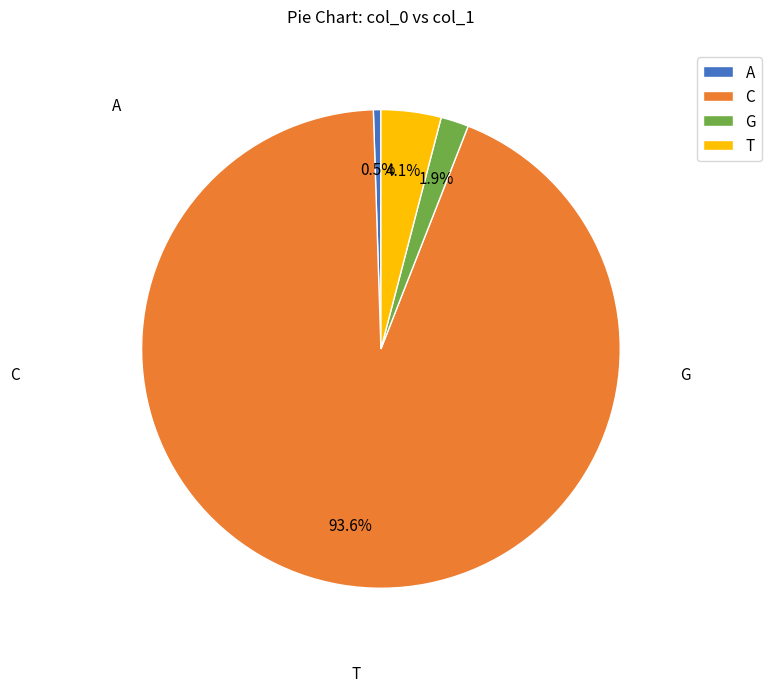

What percentage is the G slice, to the nearest percent?

2%